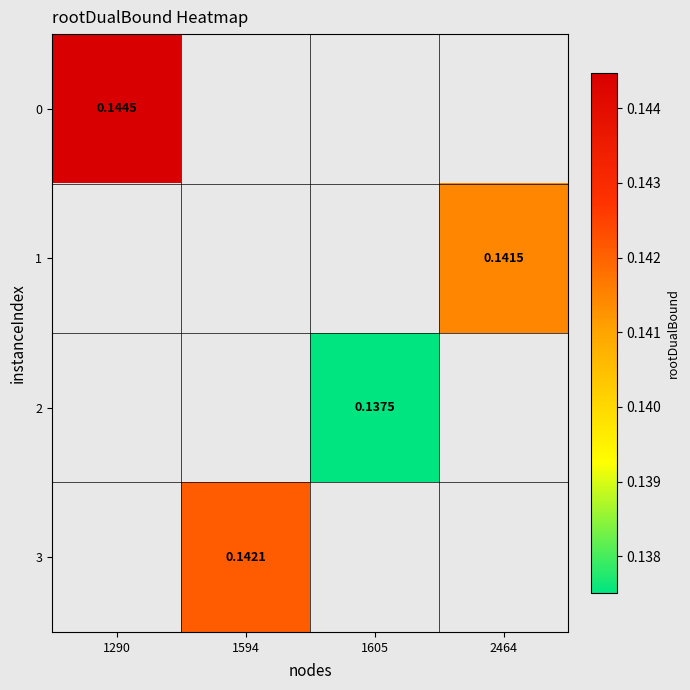

At which label does 0 reach its peak?

1290